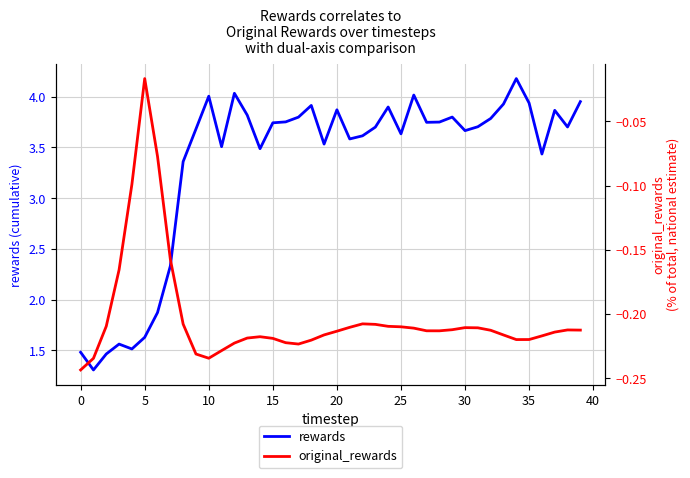

Is this an area chart (filled region under the line)?

No